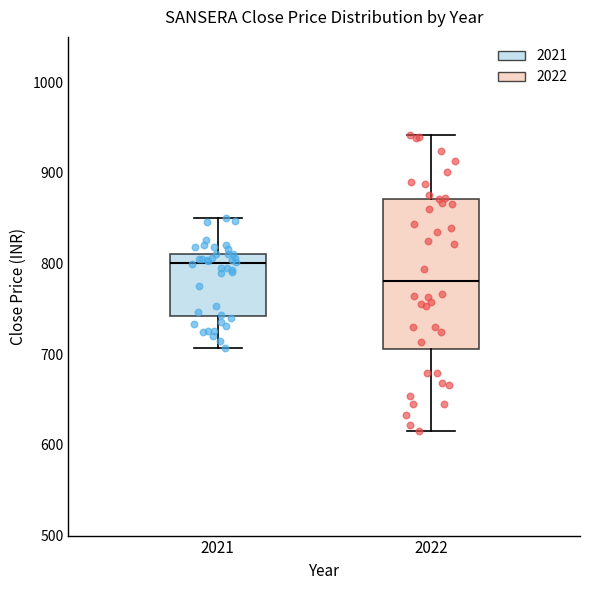

Reading left to right, read every box against the y-axis: the position of its median line, the range the box covers, and the ends of its whiskers. The values are not printed on the chart, so give them approximately, as read against the axis.

2021: median 800, box 740 to 810, whiskers 710 to 850
2022: median 780, box 710 to 870, whiskers 620 to 940